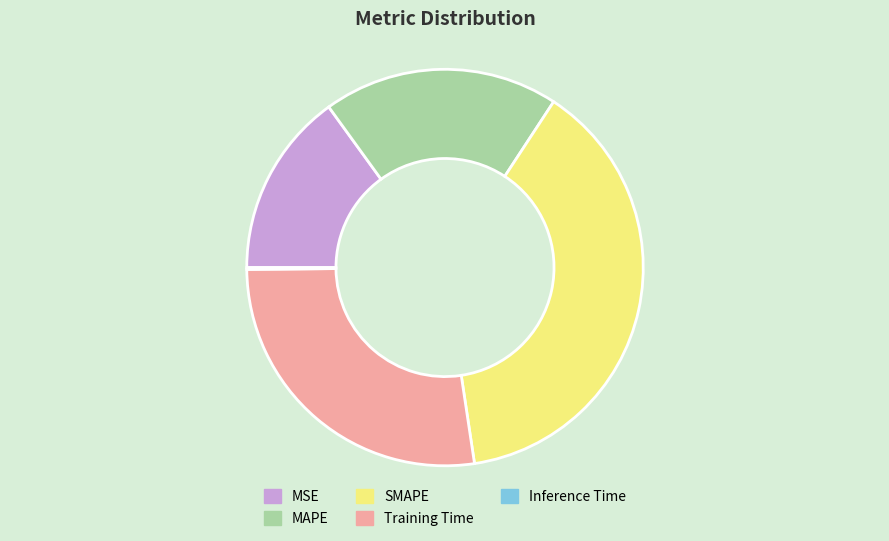

Is there any slice that represents more than half of the pie?

No